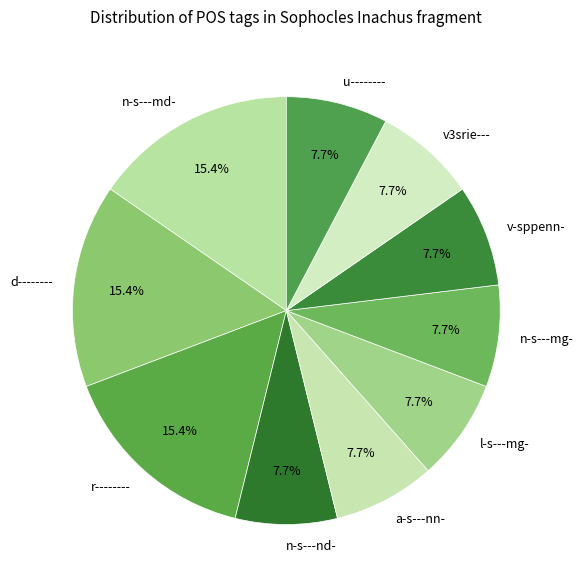

Is it true that v3srie--- is 8% of the pie?

True